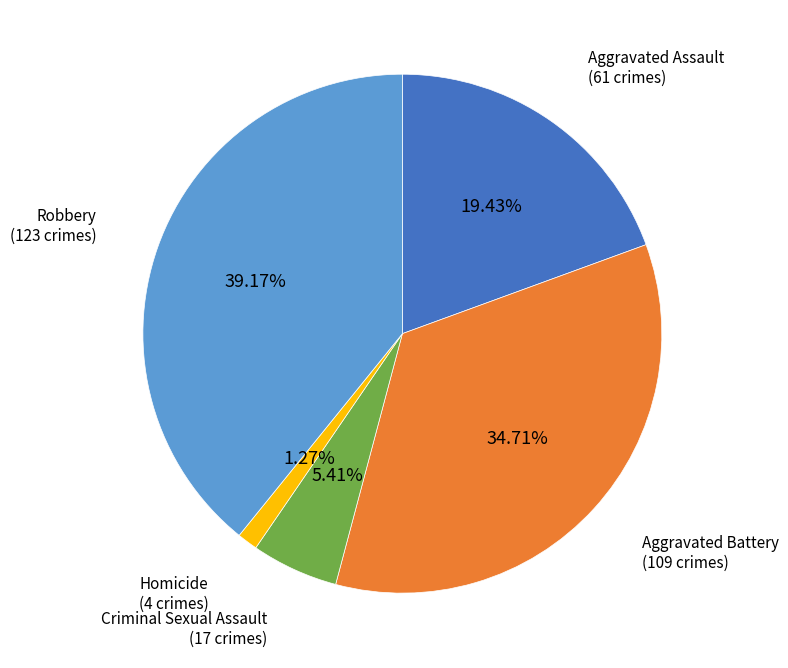

Does any single category account for the majority?

No